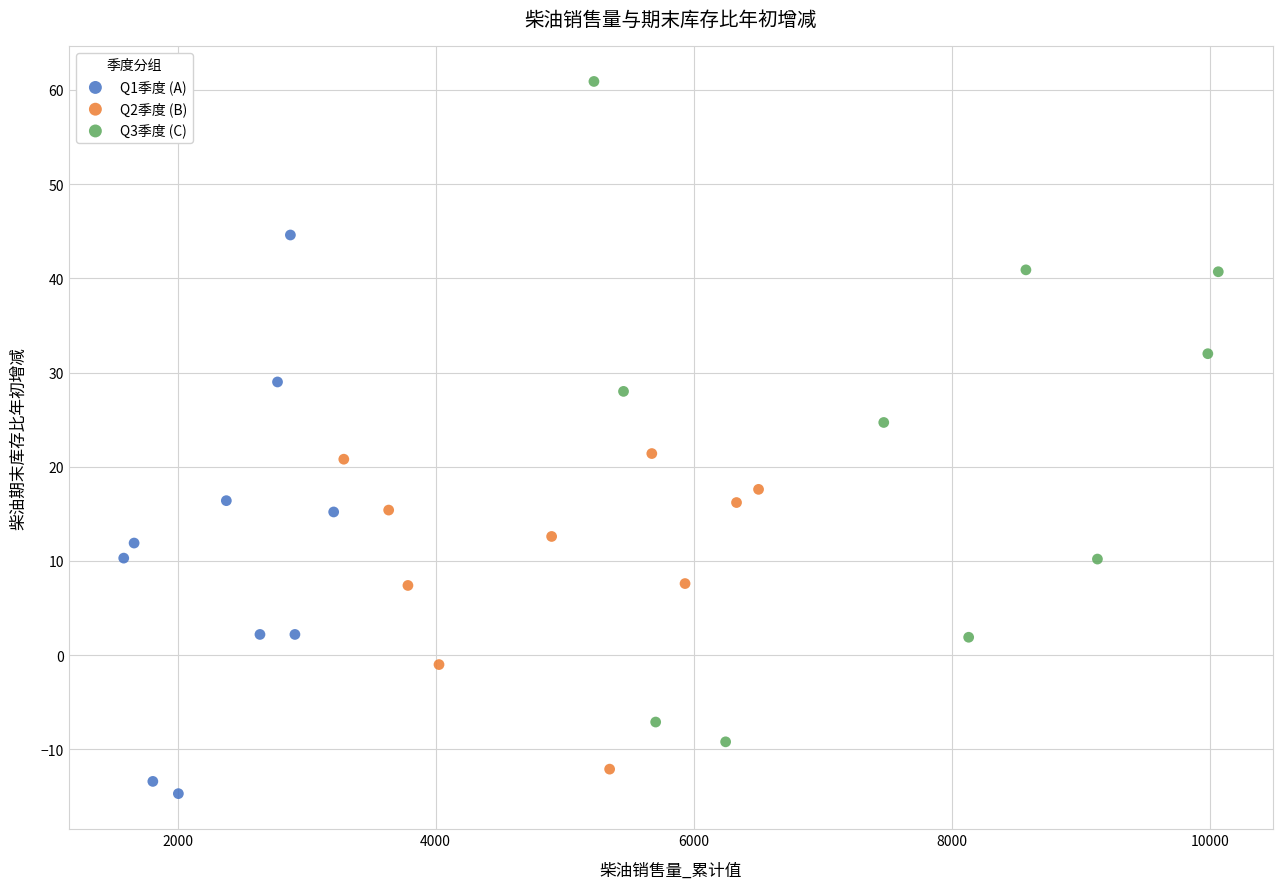

What are all the series names shown in the legend?

Q1季度 (A), Q2季度 (B), Q3季度 (C)